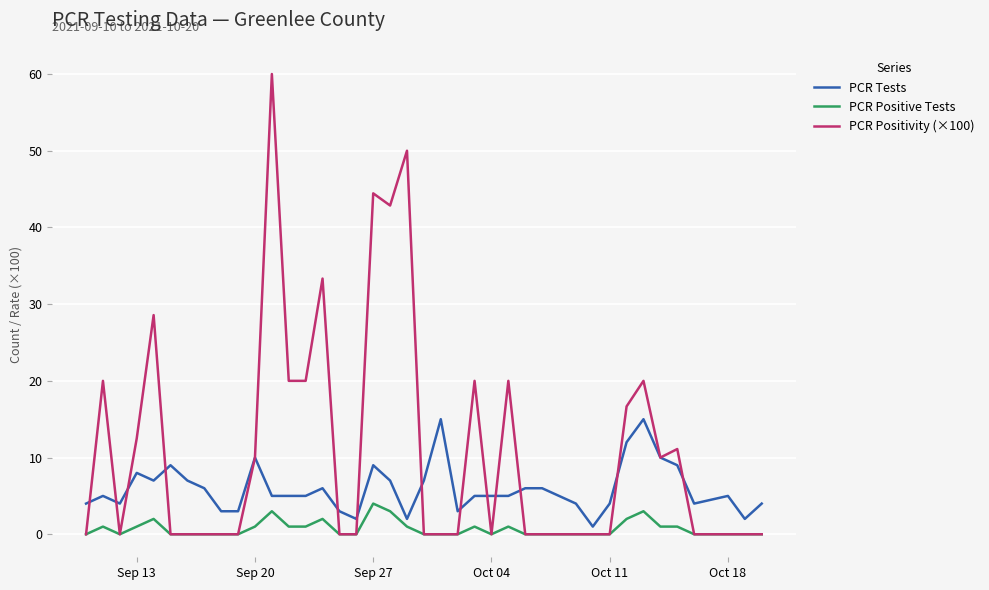

List the series in order of their overall mean, highest first.

PCR Positivity (×100), PCR Tests, PCR Positive Tests